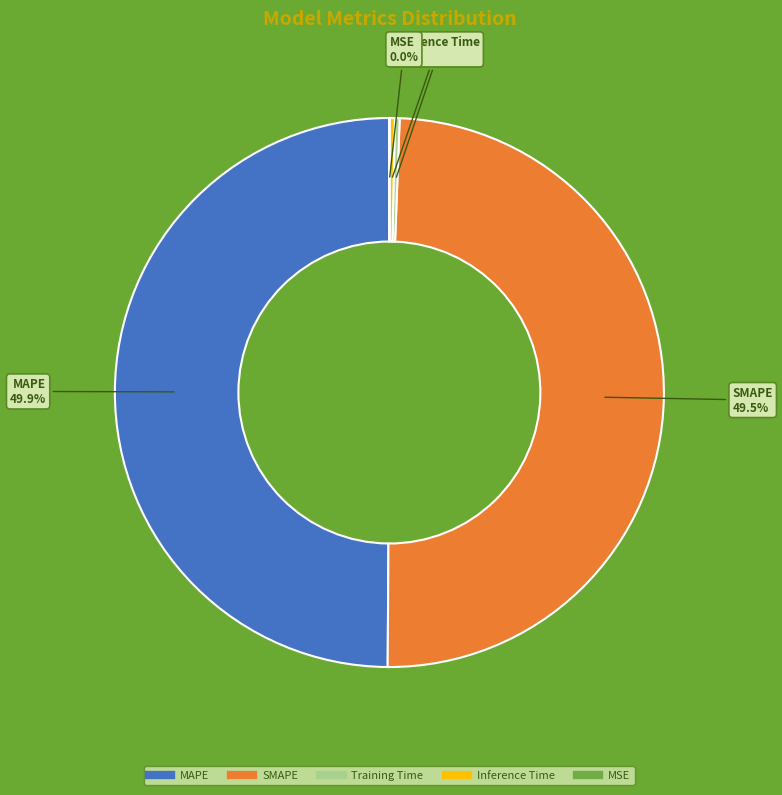

What is the total percentage of MAPE and Inference Time?

50.2%